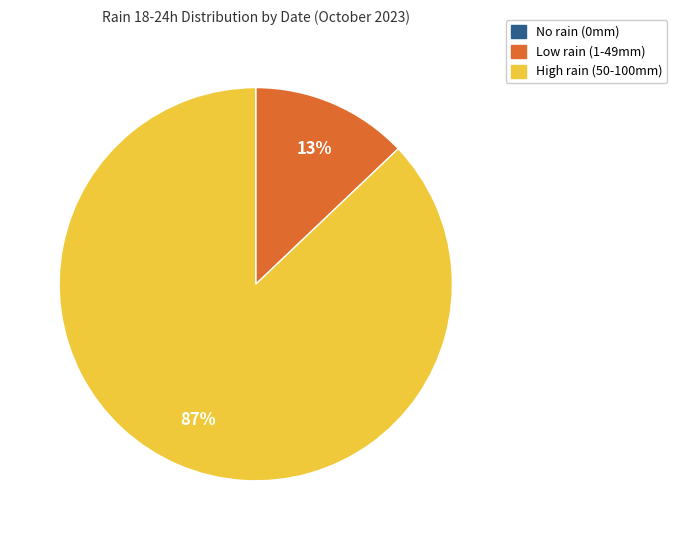

To the nearest percent, what is the average slice percentage?

33%